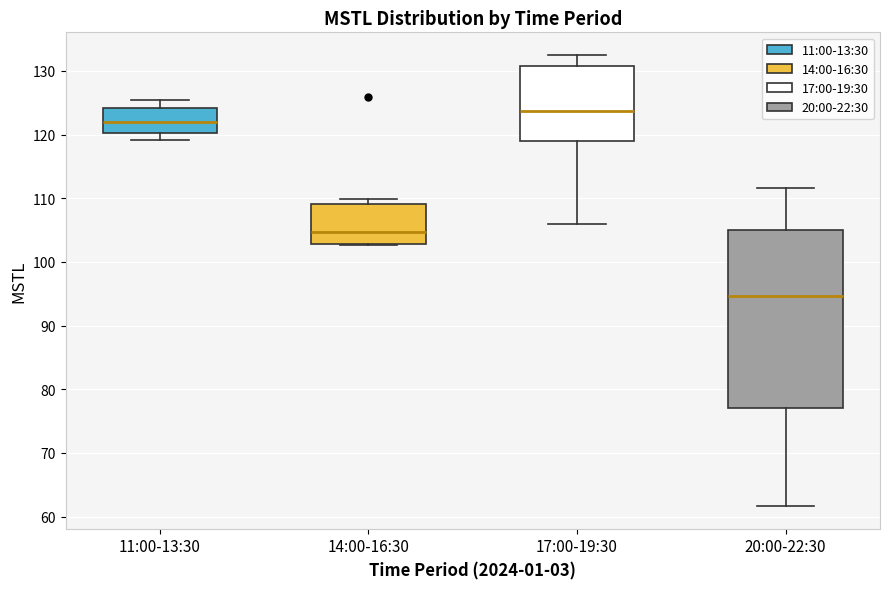

Which box has the lowest median line?

20:00-22:30